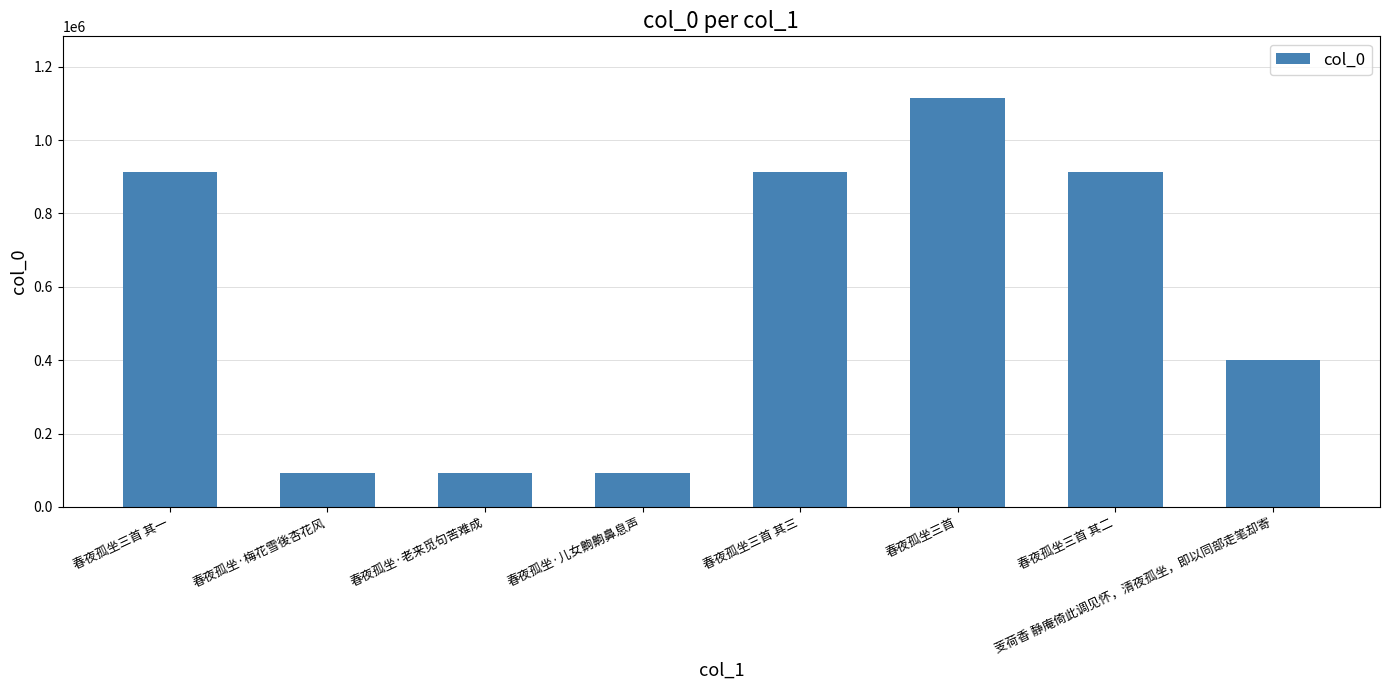

At which label is the value closest to 603478?

芰荷香 静庵倚此调见怀，清夜孤坐，即以同部走笔却寄